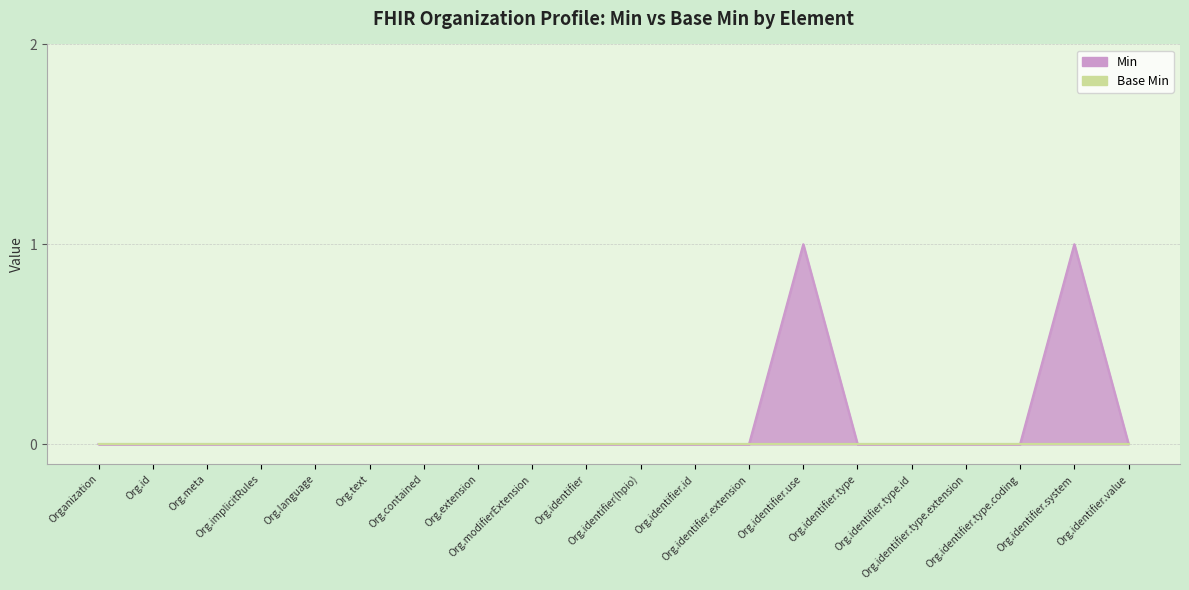

Where is the first local maximum?

Org.identifier.use